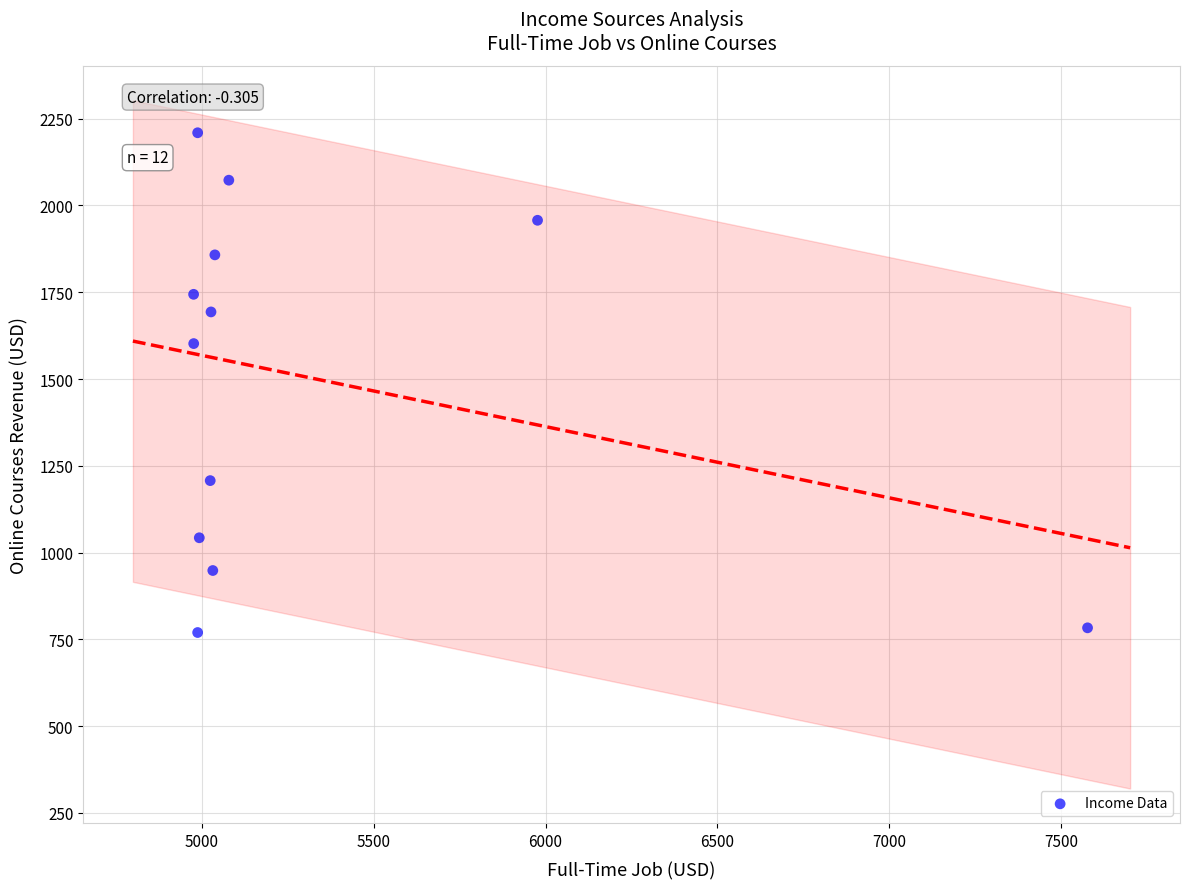

What Y value in the scatter plot is closest to 1489?

1602.0